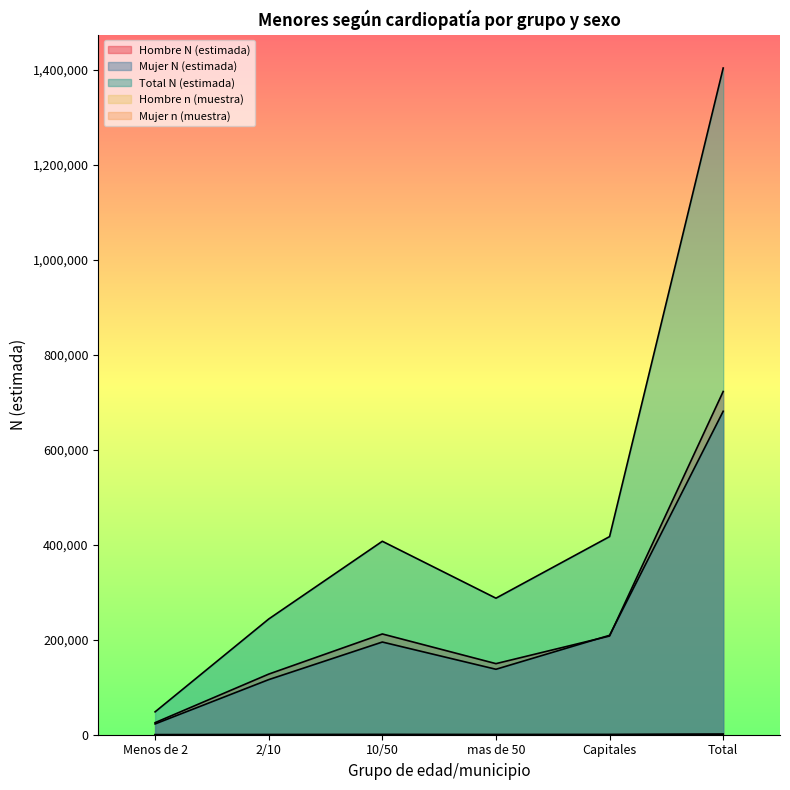

Between Menos de 2 and Total, which series saw the biggest shift?

Total N (estimada)